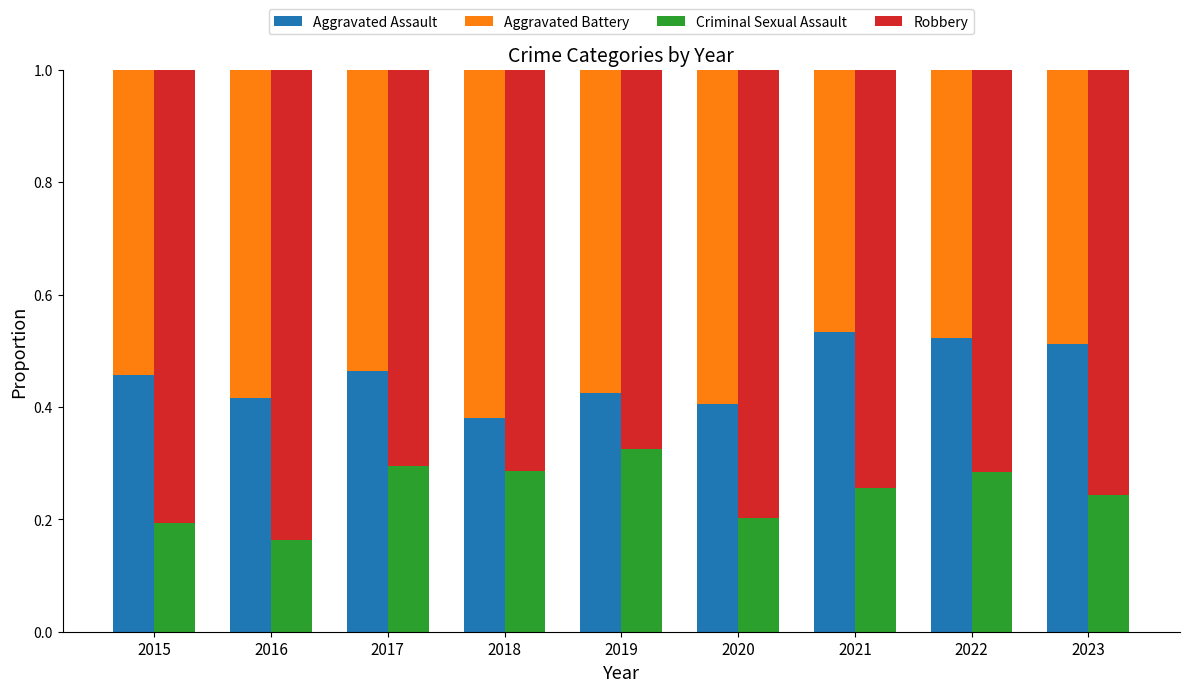

What is the difference between the second highest and second lowest values in the Robbery series?

0.1